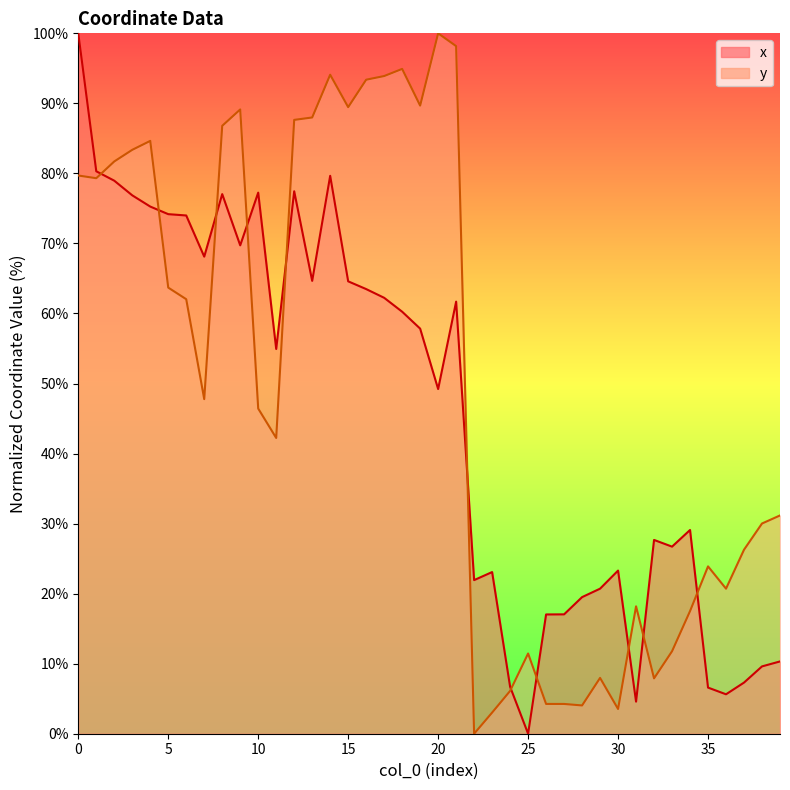

What is the spread (max minus min) of values at 25?

11.5